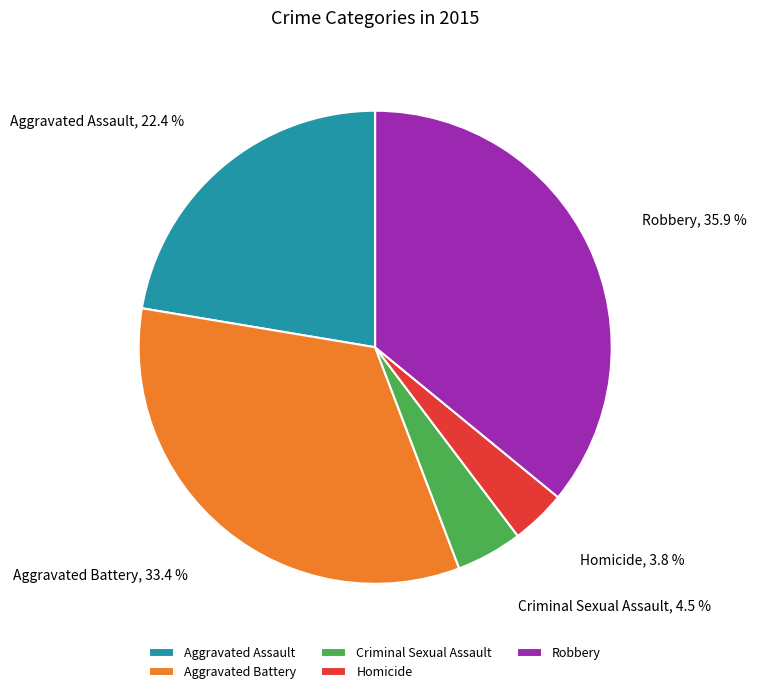

Count the number of slices in the pie.

5